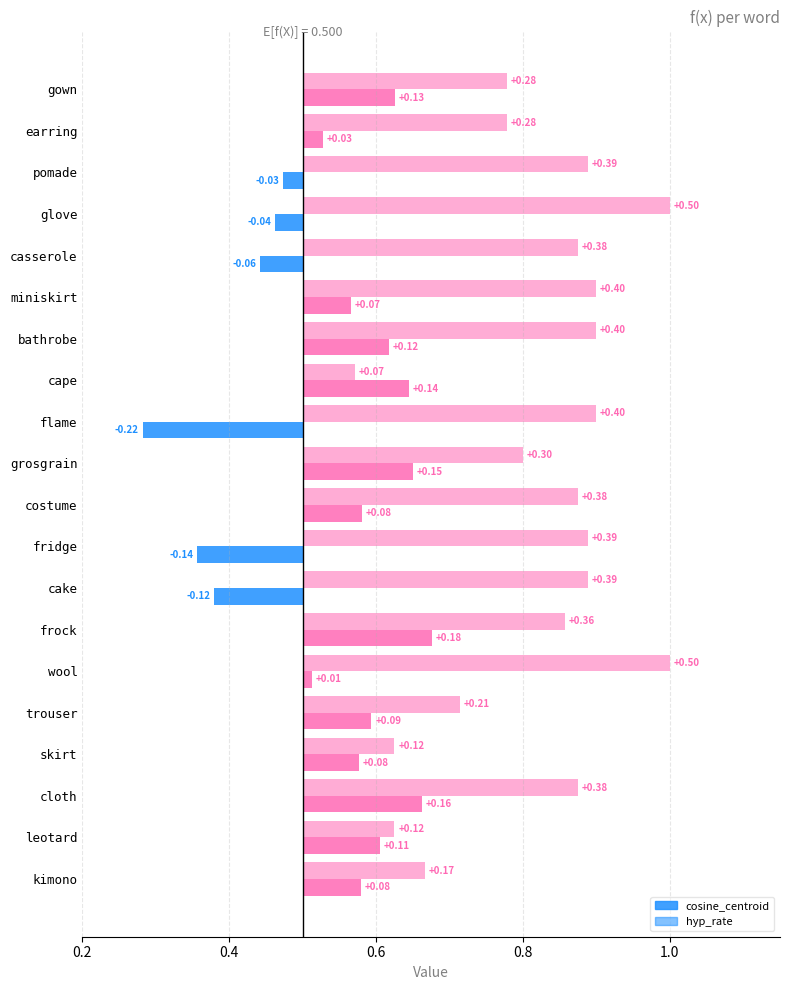

Reading left to right, what are all the values shown in this chart?

cosine_centroid: 0.6	0.5	0.5	0.5	0.4	0.6	0.6	0.6	0.3	0.6	0.6	0.4	0.4	0.7	0.5	0.6	0.6	0.7	0.6	0.6
hyp_rate: 0.8	0.8	0.9	1.0	0.9	0.9	0.9	0.6	0.9	0.8	0.9	0.9	0.9	0.9	1.0	0.7	0.6	0.9	0.6	0.7